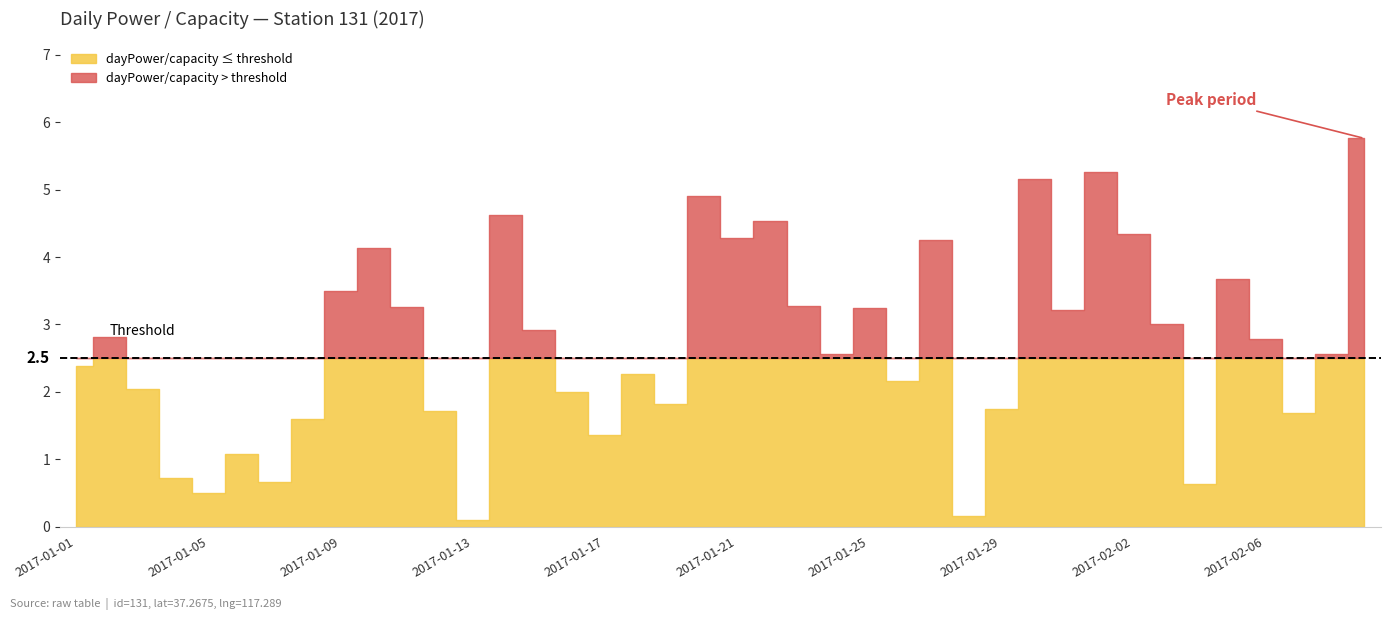

At which label is the value closest to 2?

2017-01-16